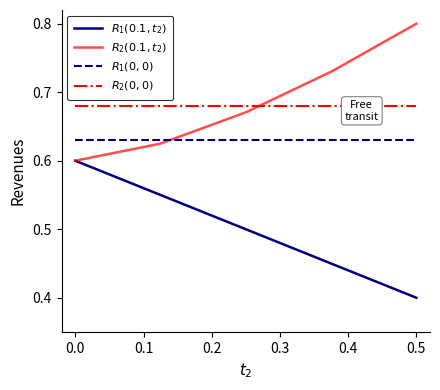

What is the greatest value displayed?

0.8